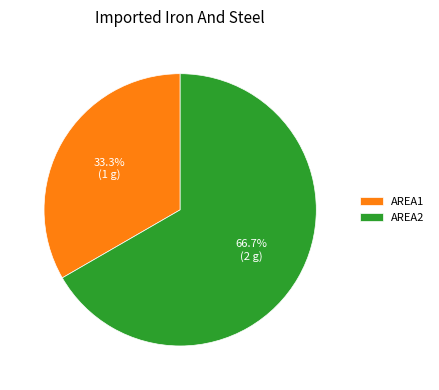

Does any single category account for the majority?

Yes